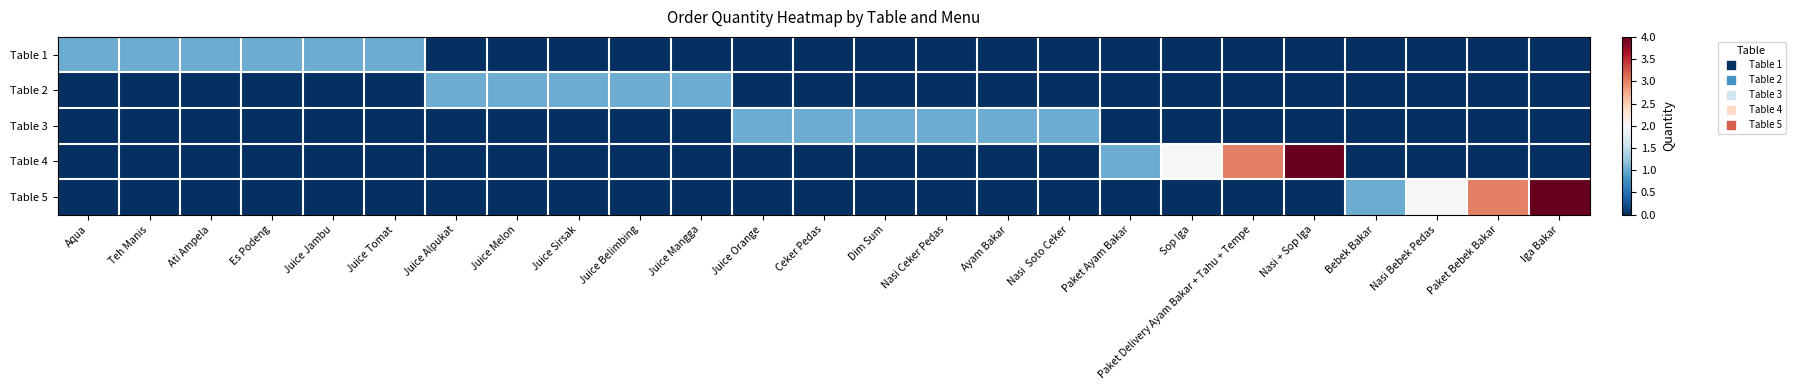

Between Nasi + Sop Iga and Paket Bebek Bakar, which series saw the biggest shift?

Table 4